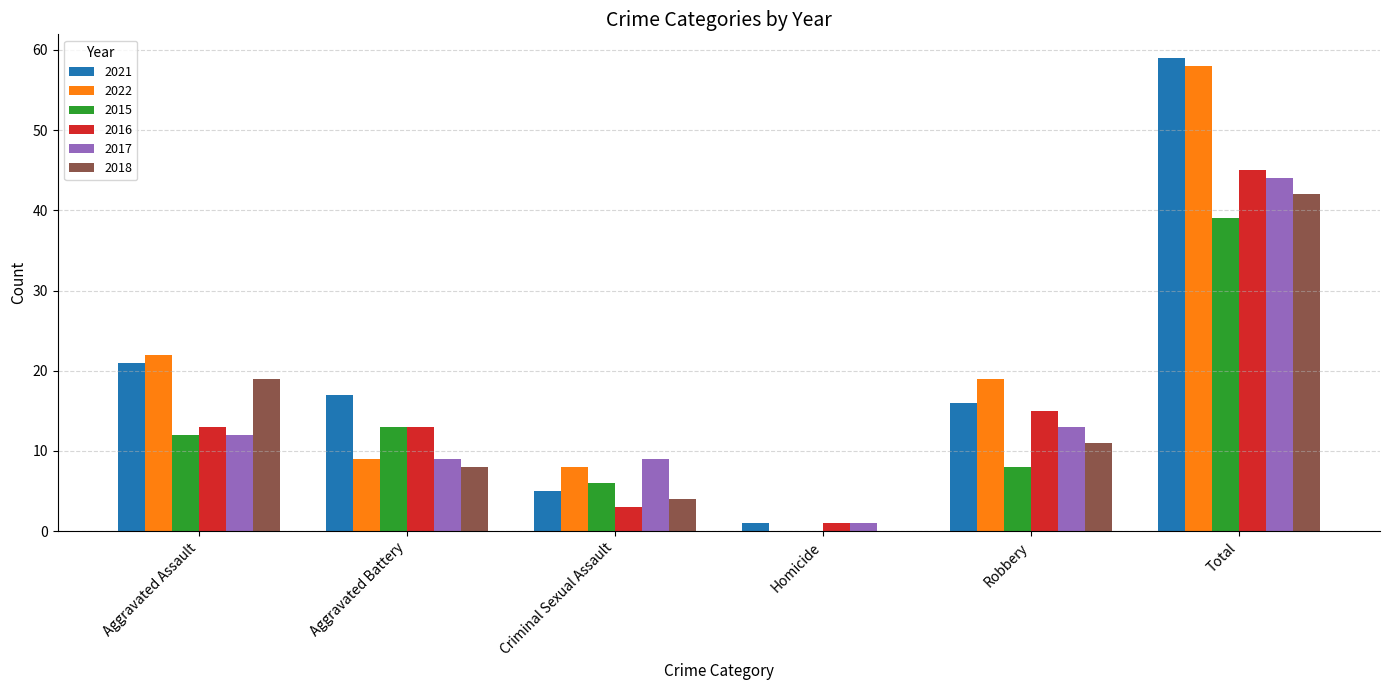

Read the 2021 value at Aggravated Battery, to the nearest 10.

20